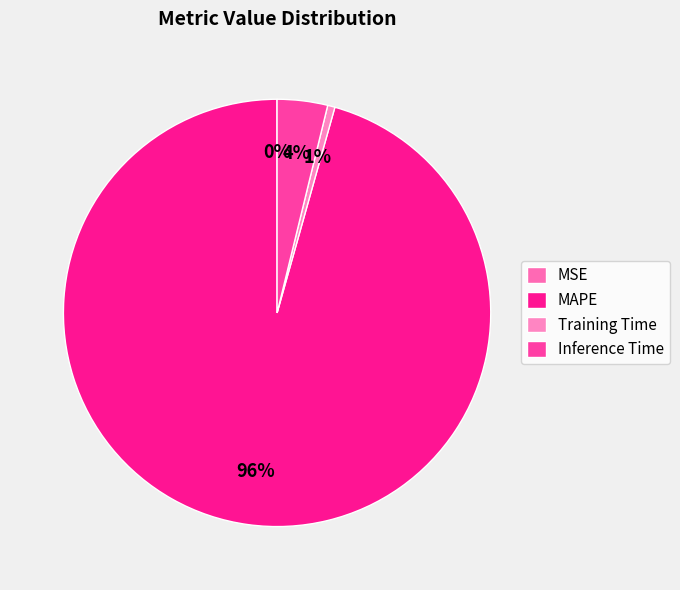

Rank the categories by value from lowest to highest.

MSE, Training Time, Inference Time, MAPE